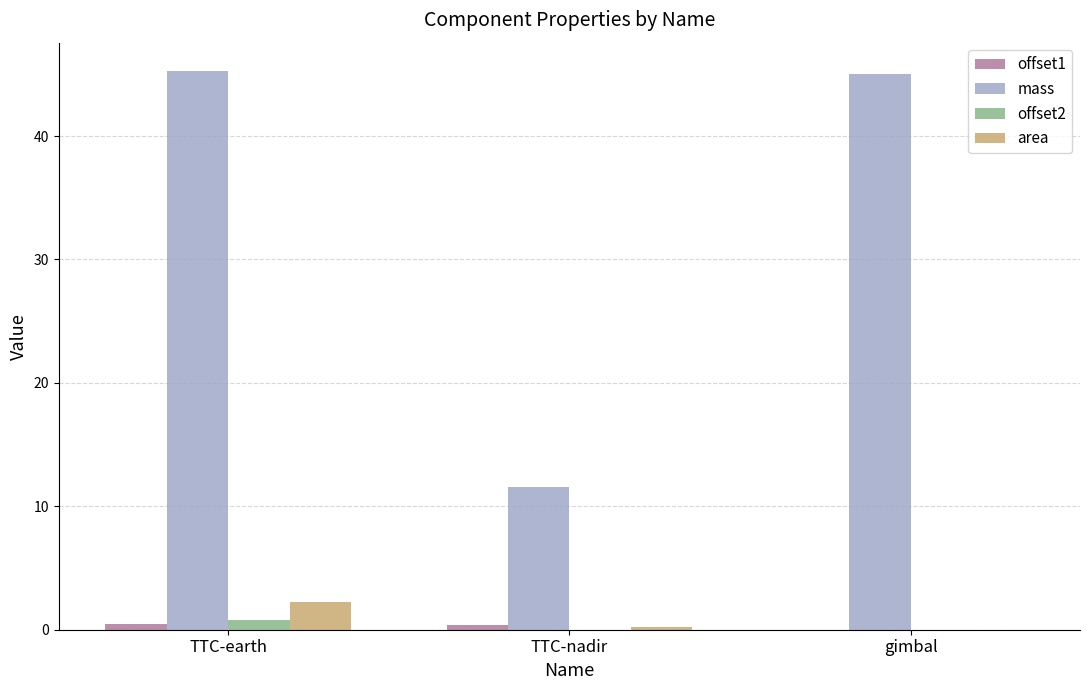

Which series has the largest total across all categories?

mass